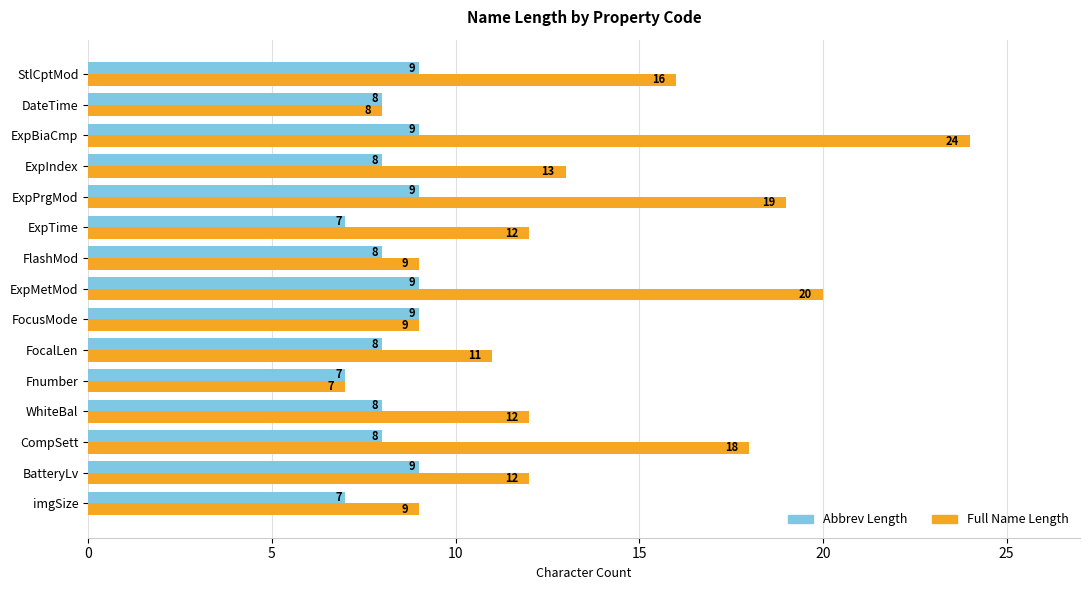

Which series has the widest spread of values?

Full Name Length